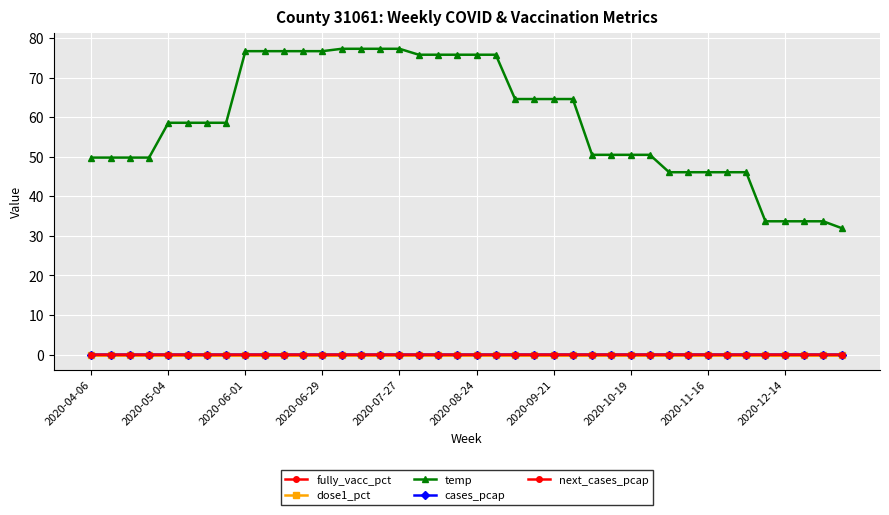

What is the difference between the maximum and minimum values in the temp series?

45.4